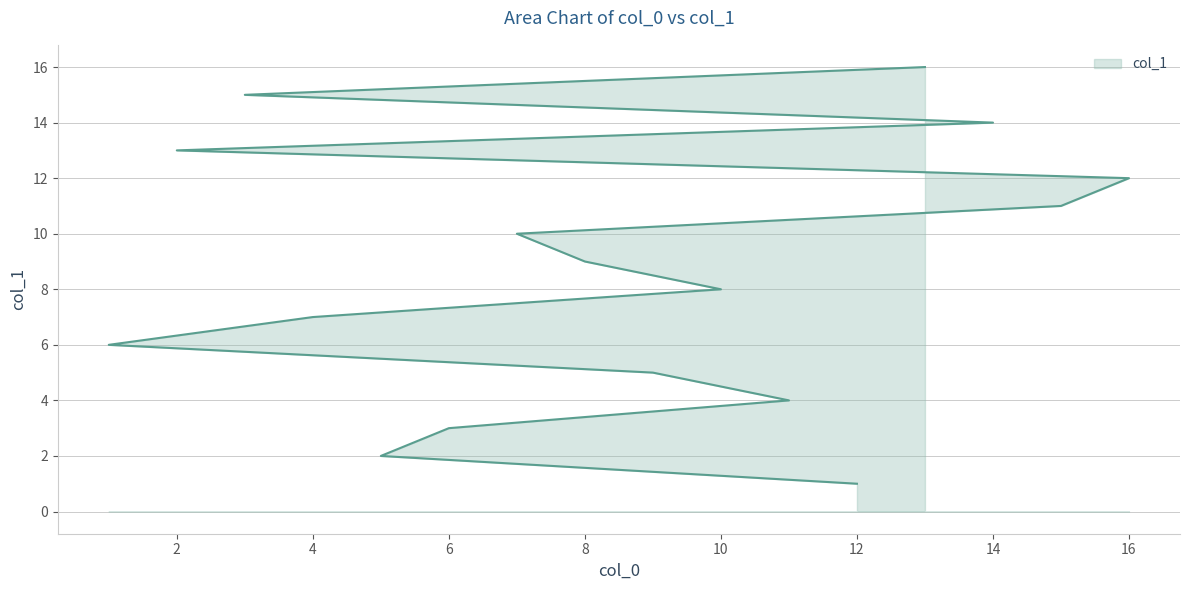

What is the change in value from 12 to 10?

+7